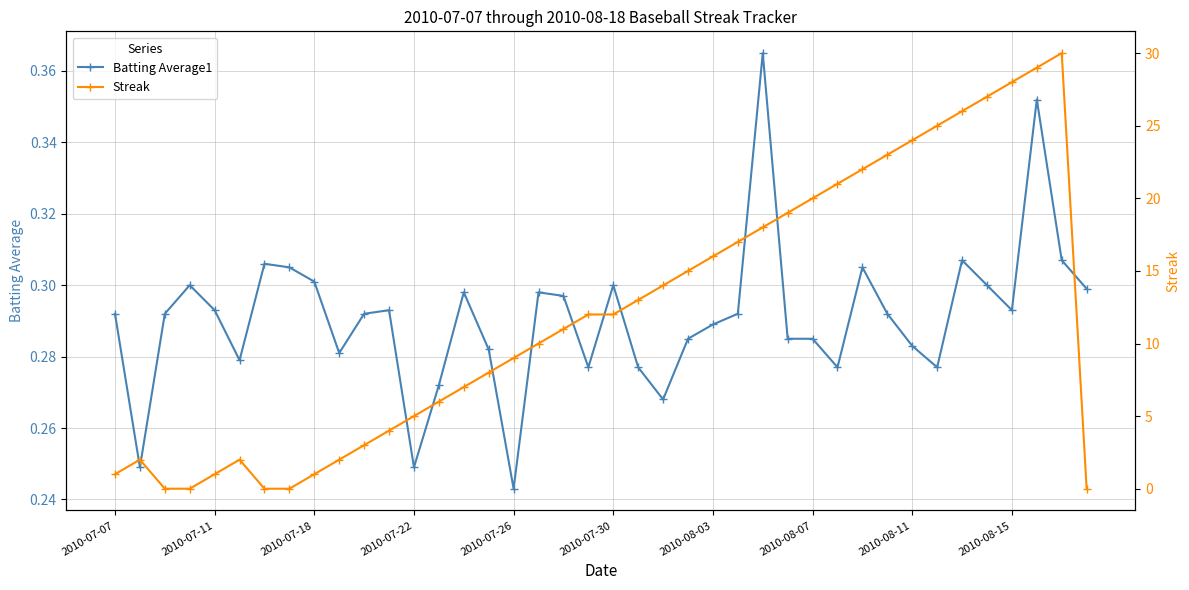

How many Batting Average1 values are between 0 and 1?

40